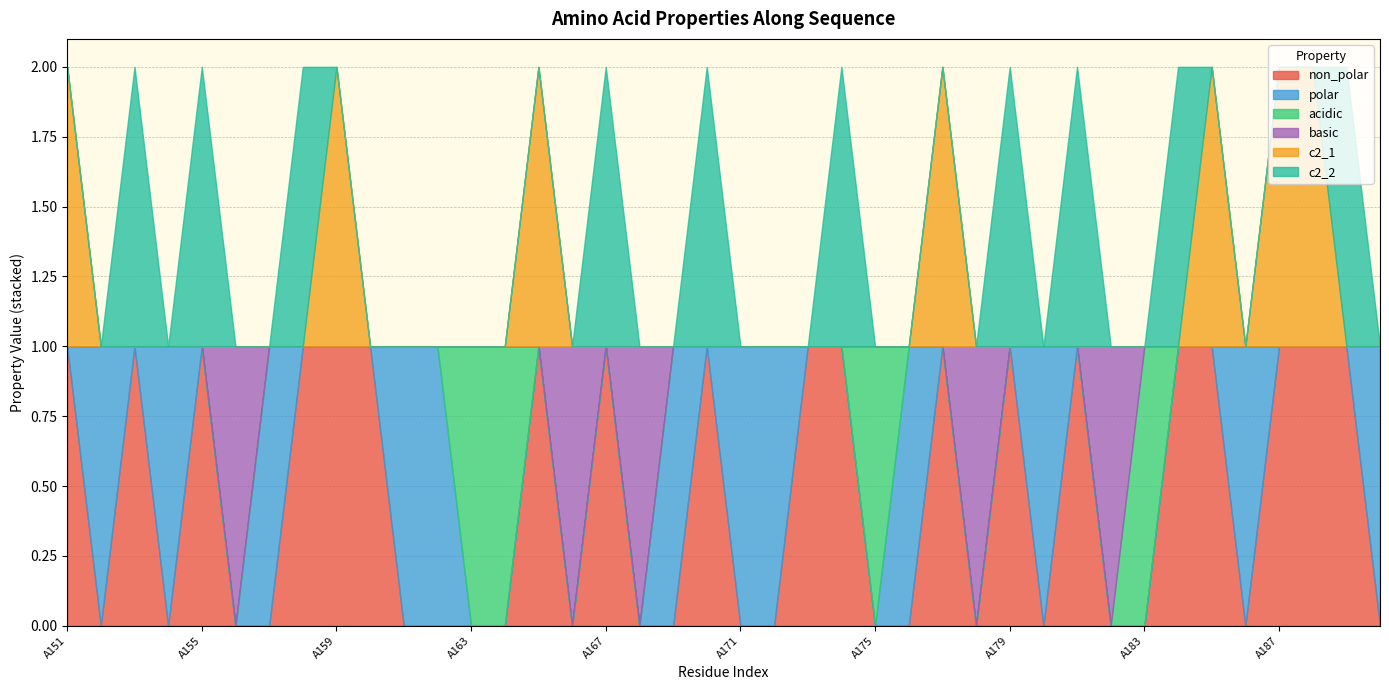

True or false: c2_1 has more than 1 points higher than both neighbors.

True